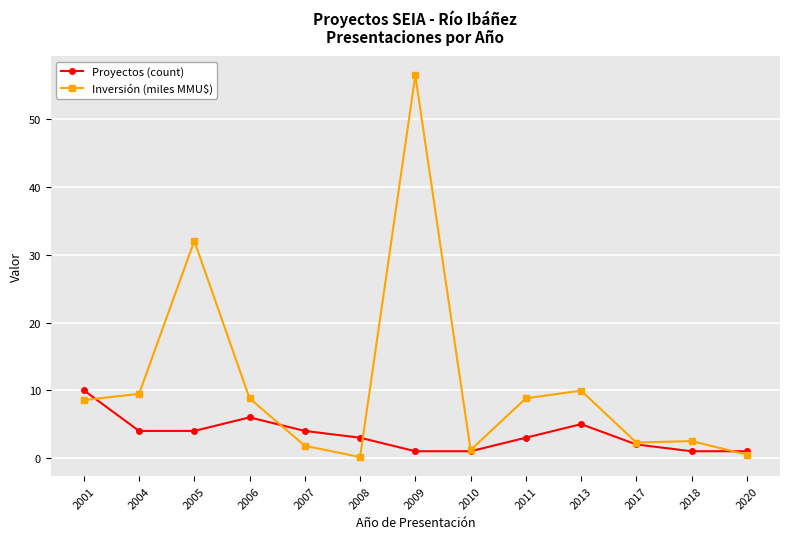

What is the value of the Proyectos (count) point at the 3rd from the left?

4.0